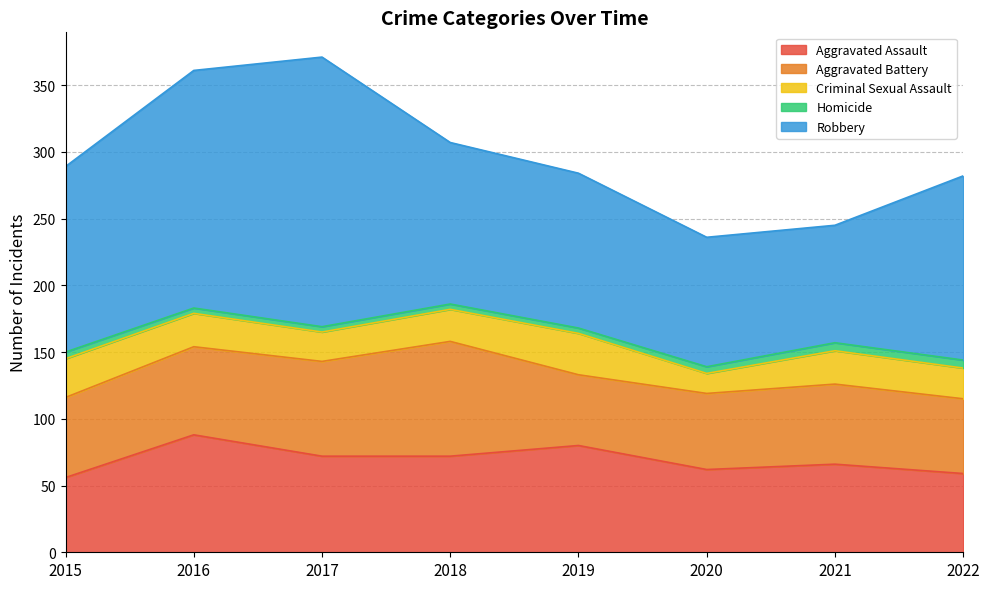

At which category does Criminal Sexual Assault reach its first local valley?

2017